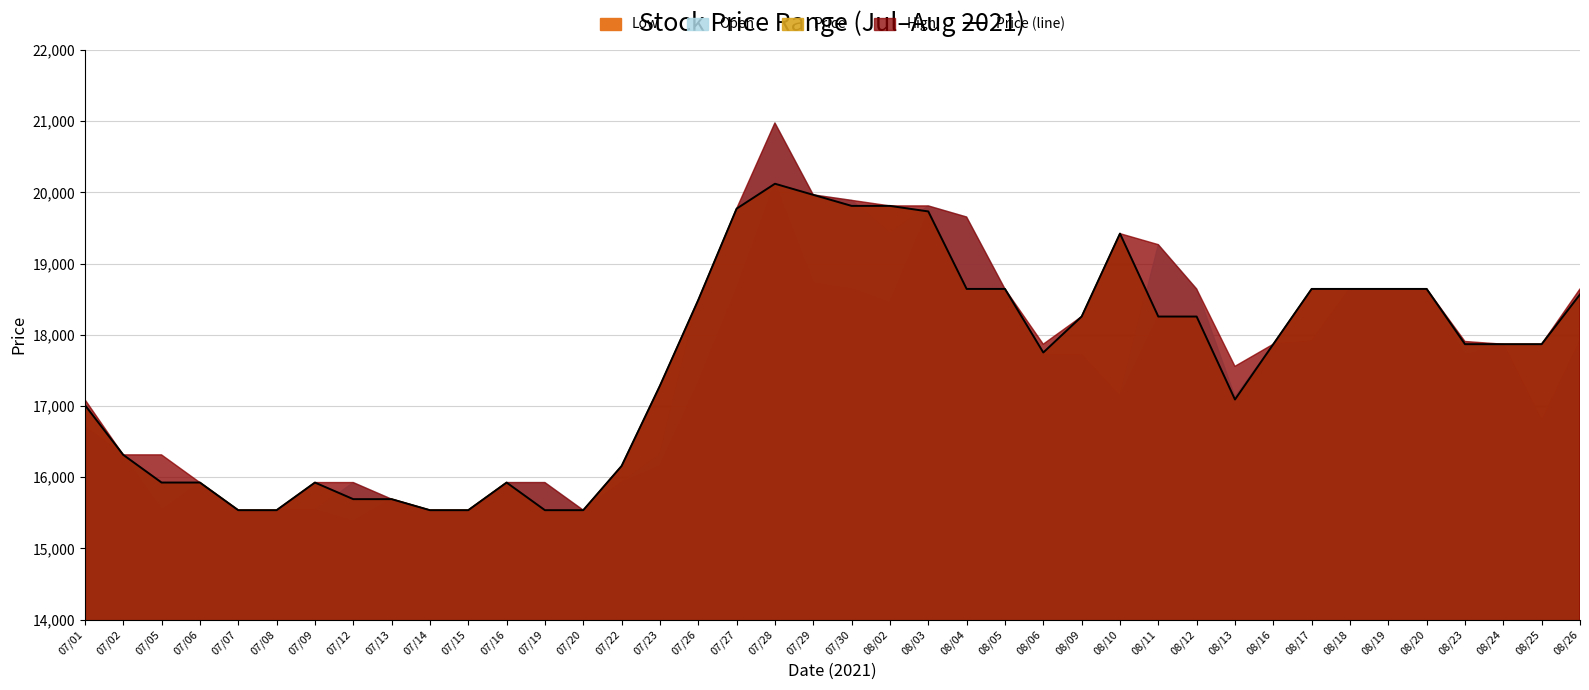

How many points are higher than both their immediate neighbors (excluding endpoints)?

4